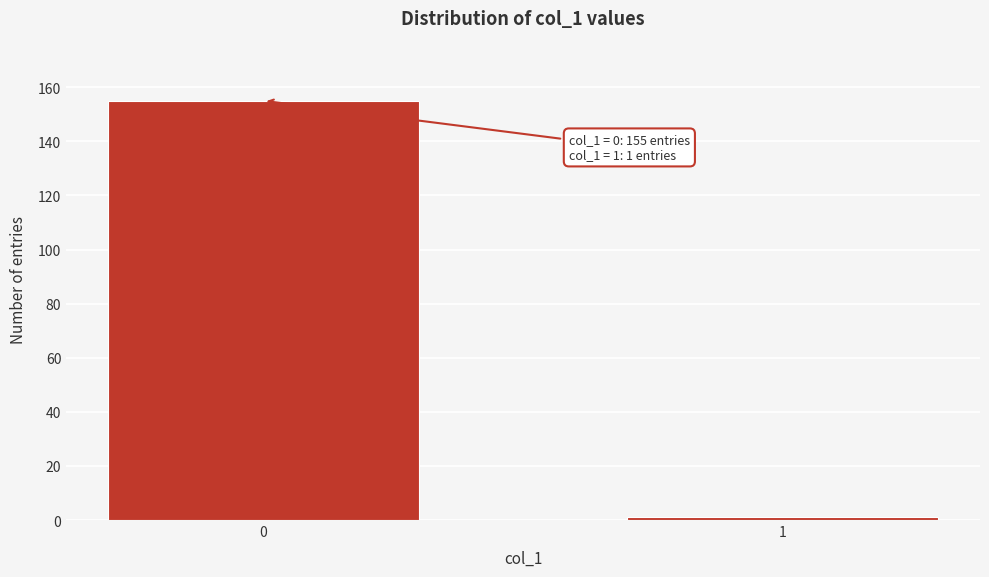

Reading left to right, extract all data points from this chart.

155	1